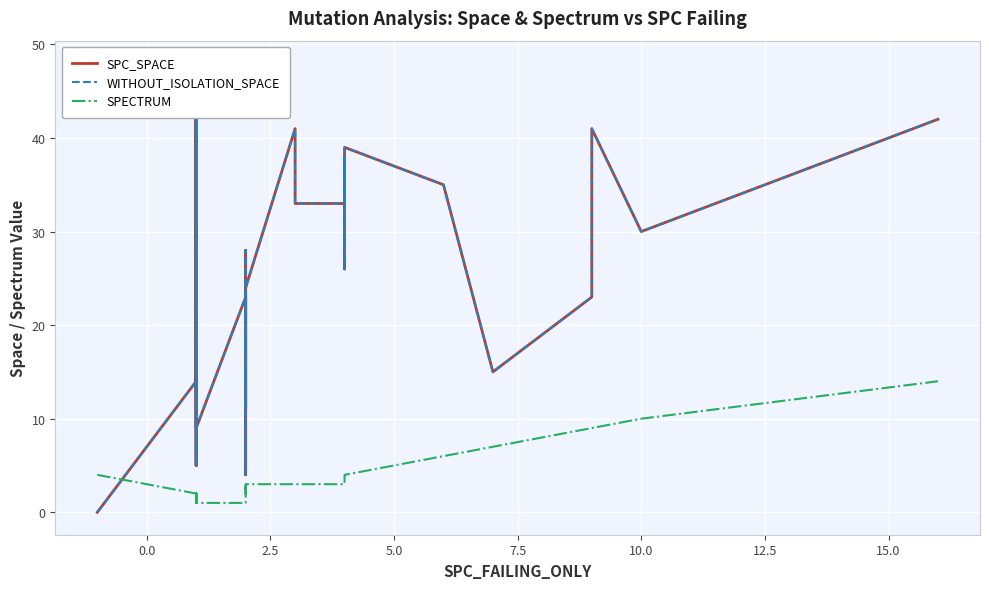

List the series in order of their peak value, lowest first.

SPECTRUM, SPC_SPACE, WITHOUT_ISOLATION_SPACE